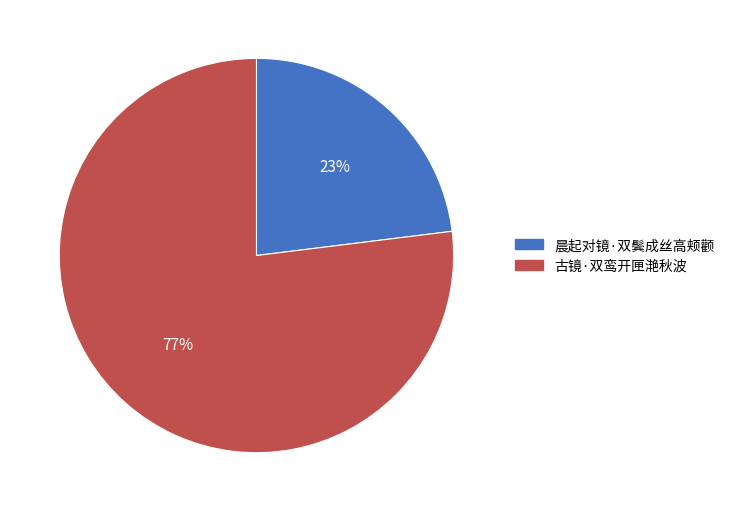

How many slices are in this pie chart?

2